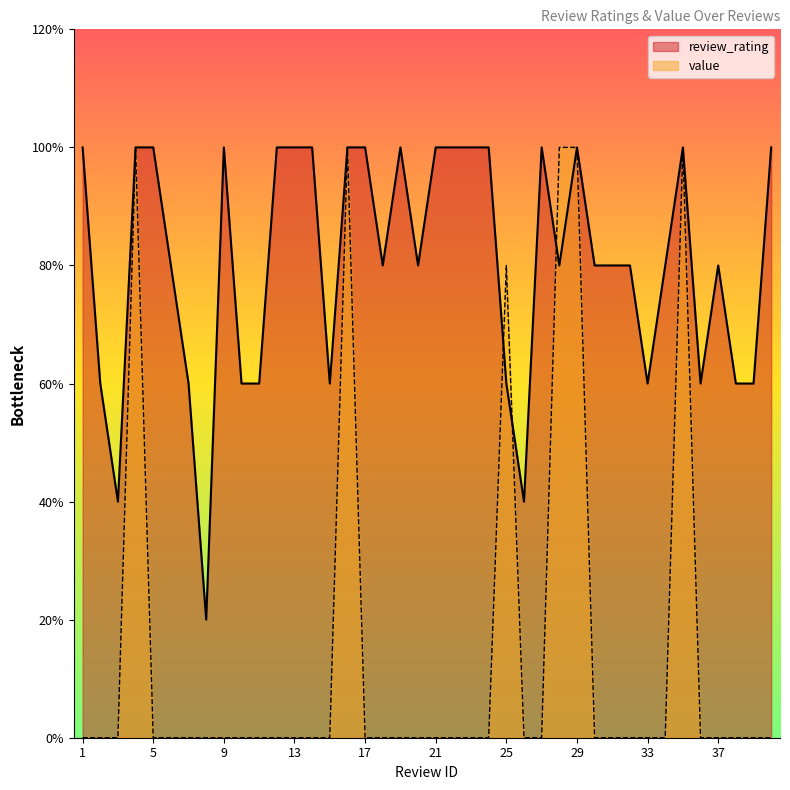

At which label does review_rating reach its minimum?

8